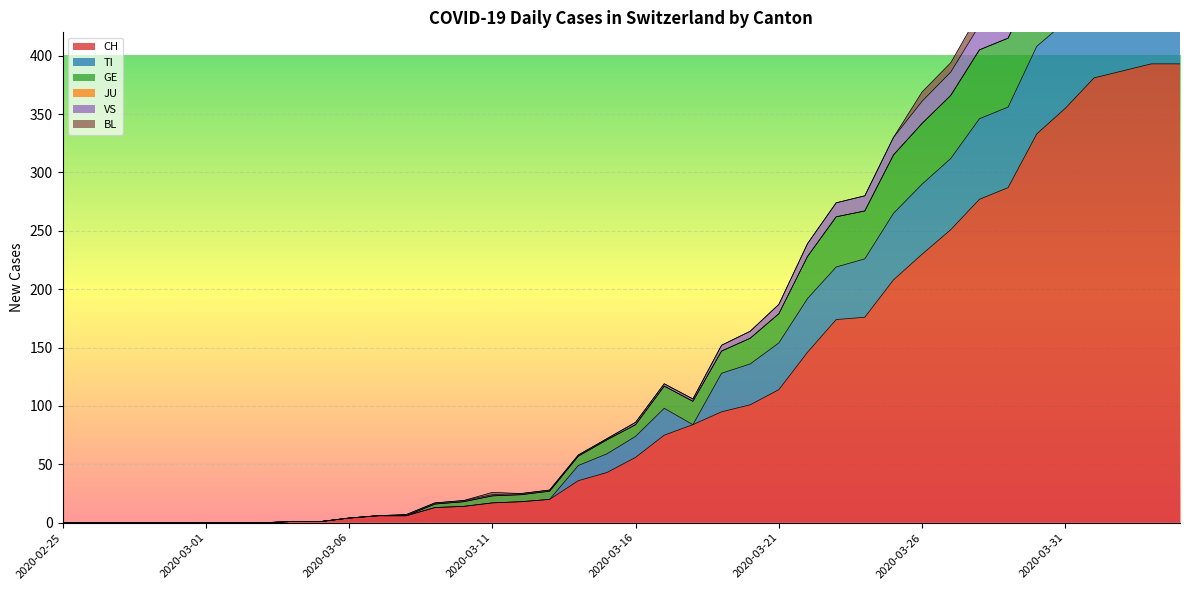

What is the label of the 23rd point from the right?

2020-03-13